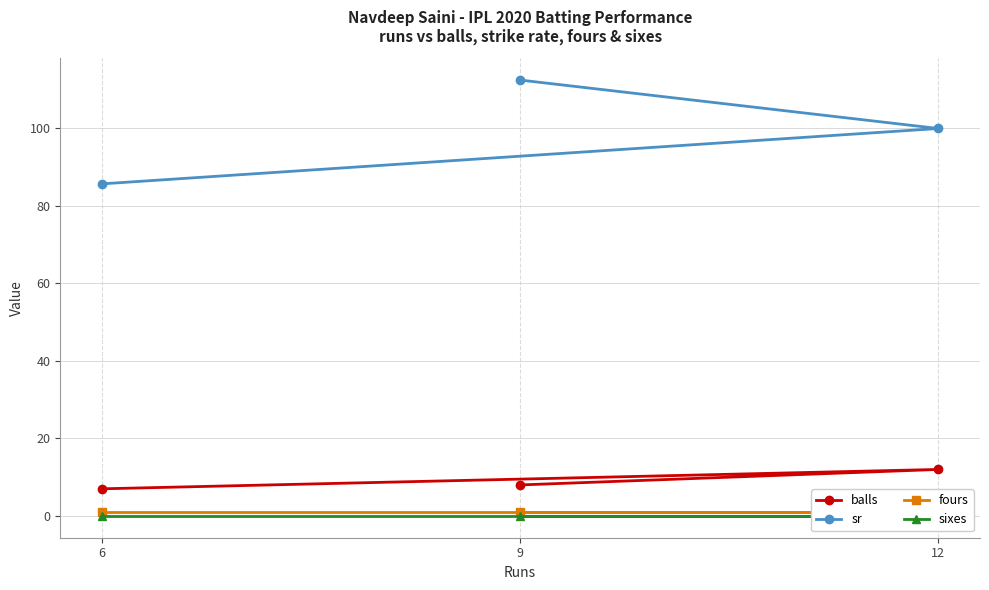

Which category has the lowest value across all series?

6